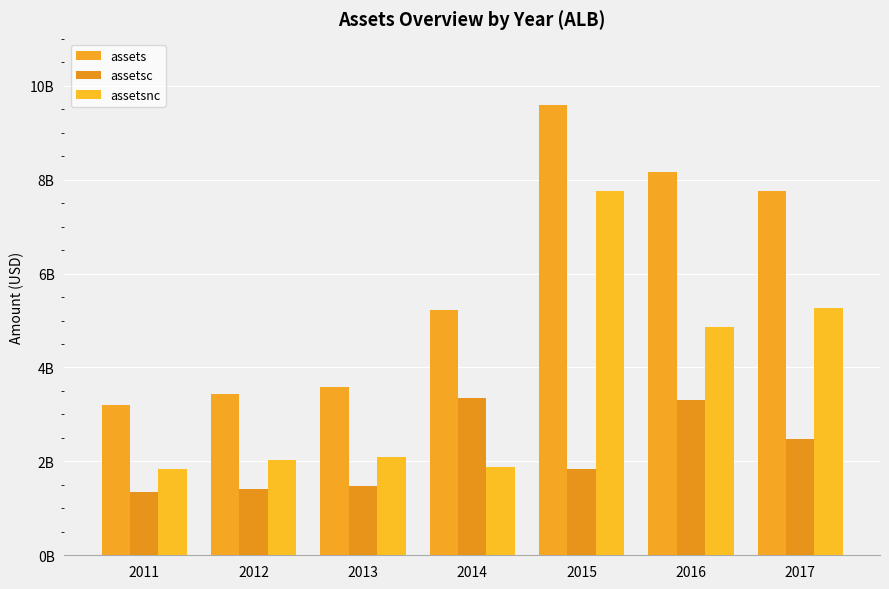

Which has a higher value, 2015 or 2017?

2015